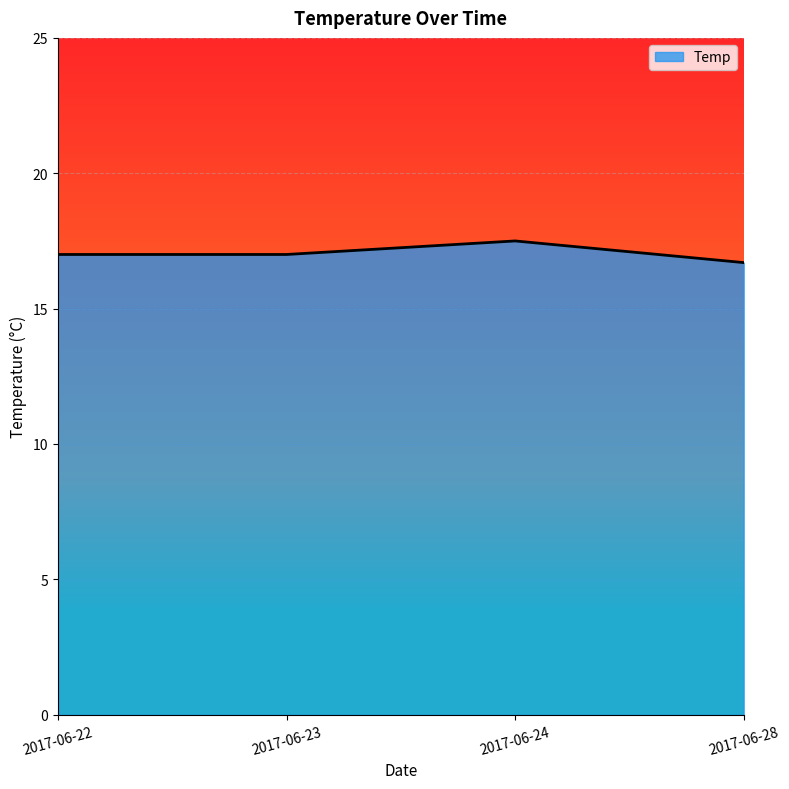

The chart shows a value of 27.2 at 2017-06-28. True or false?

False